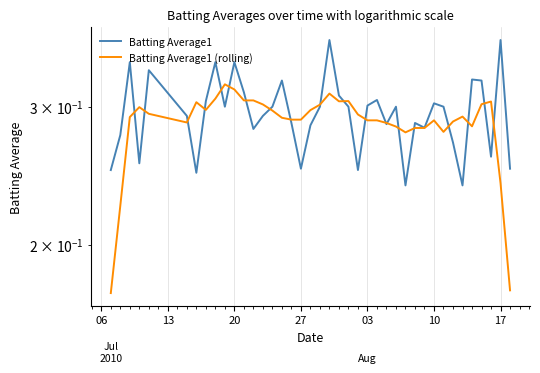

Does the chart display data point markers on the line(s)?

No